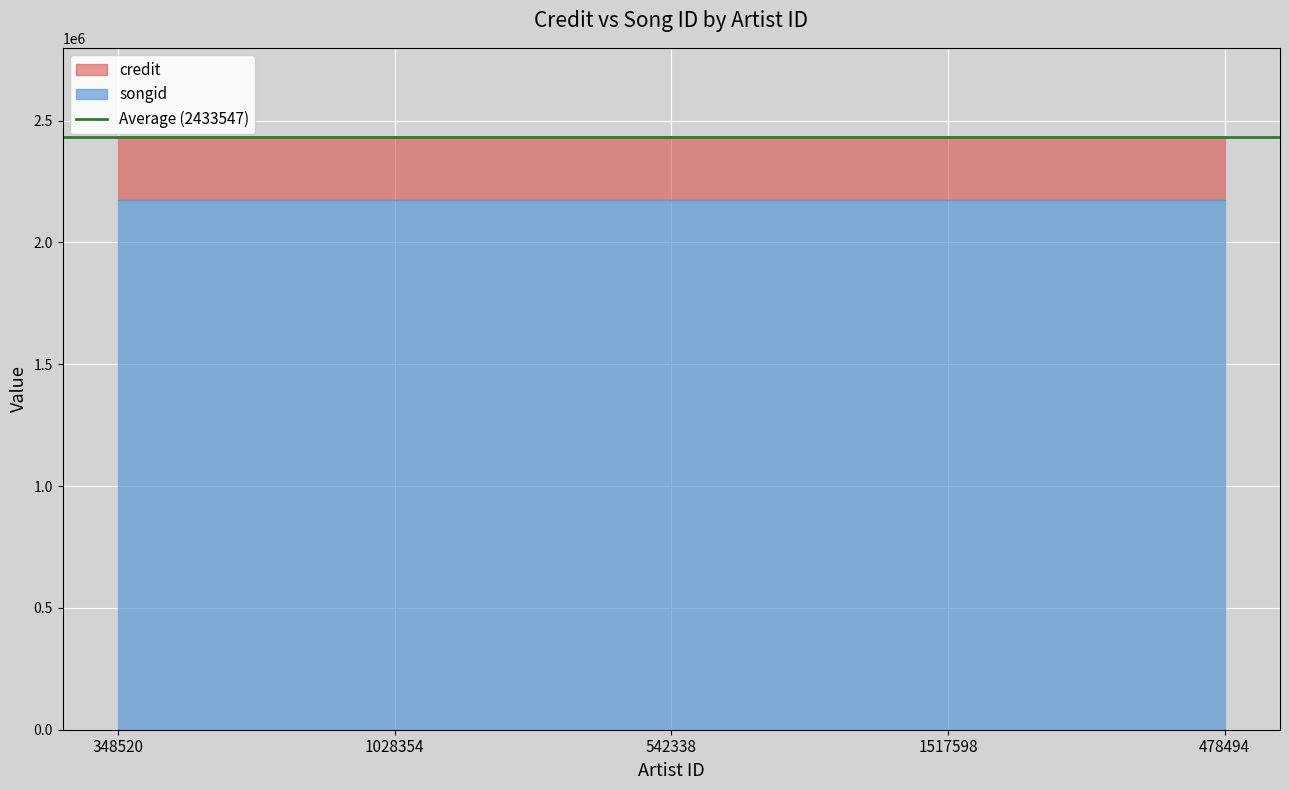

What is the label of the 4th point from the left?

1517598